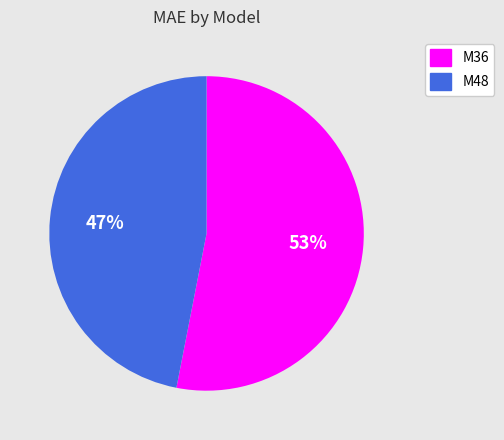

Rank the categories by value from lowest to highest.

M48, M36